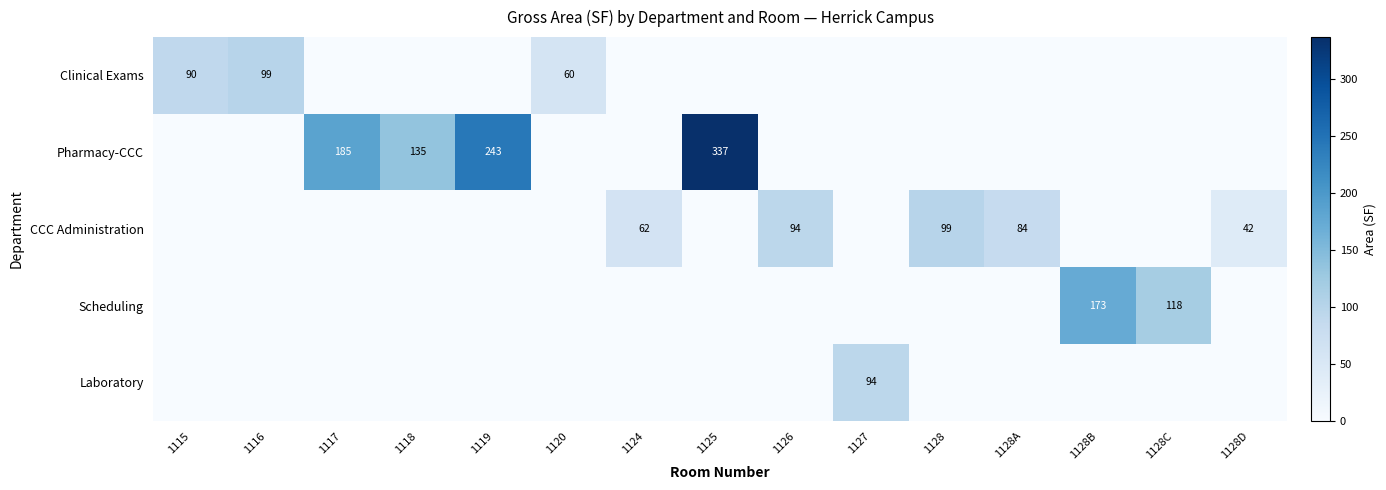

Which series changed the most between 1118 and 1128C?

Pharmacy-CCC